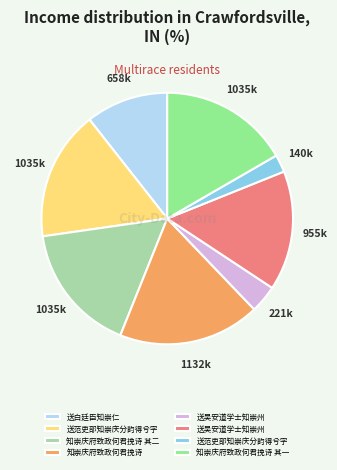

Is there a majority slice in this chart?

No